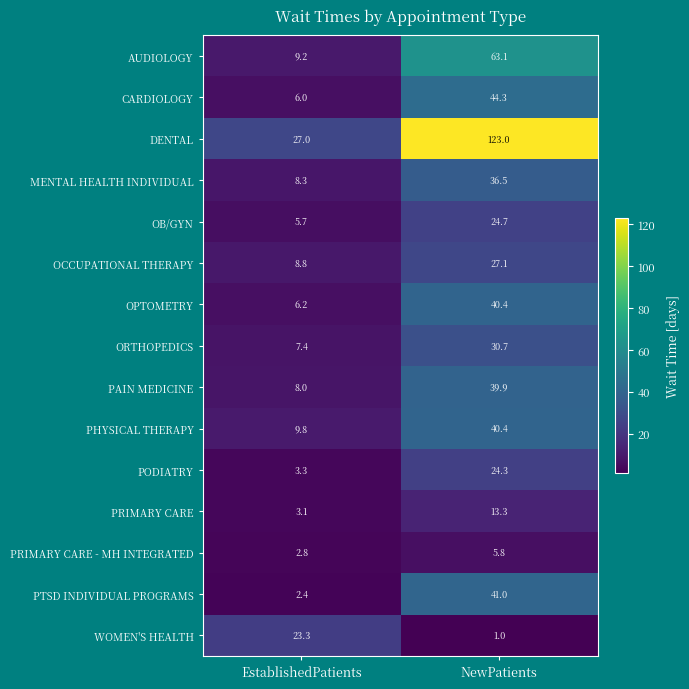

What is the sum of the OCCUPATIONAL THERAPY values at NewPatients and EstablishedPatients?

35.9